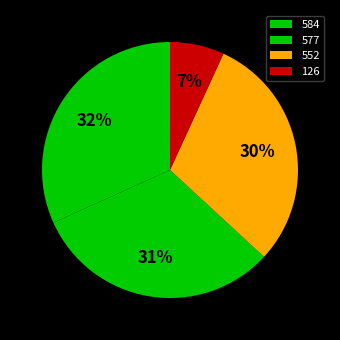

To the nearest percent, what is the difference between the largest and smallest slice percentages?

25%